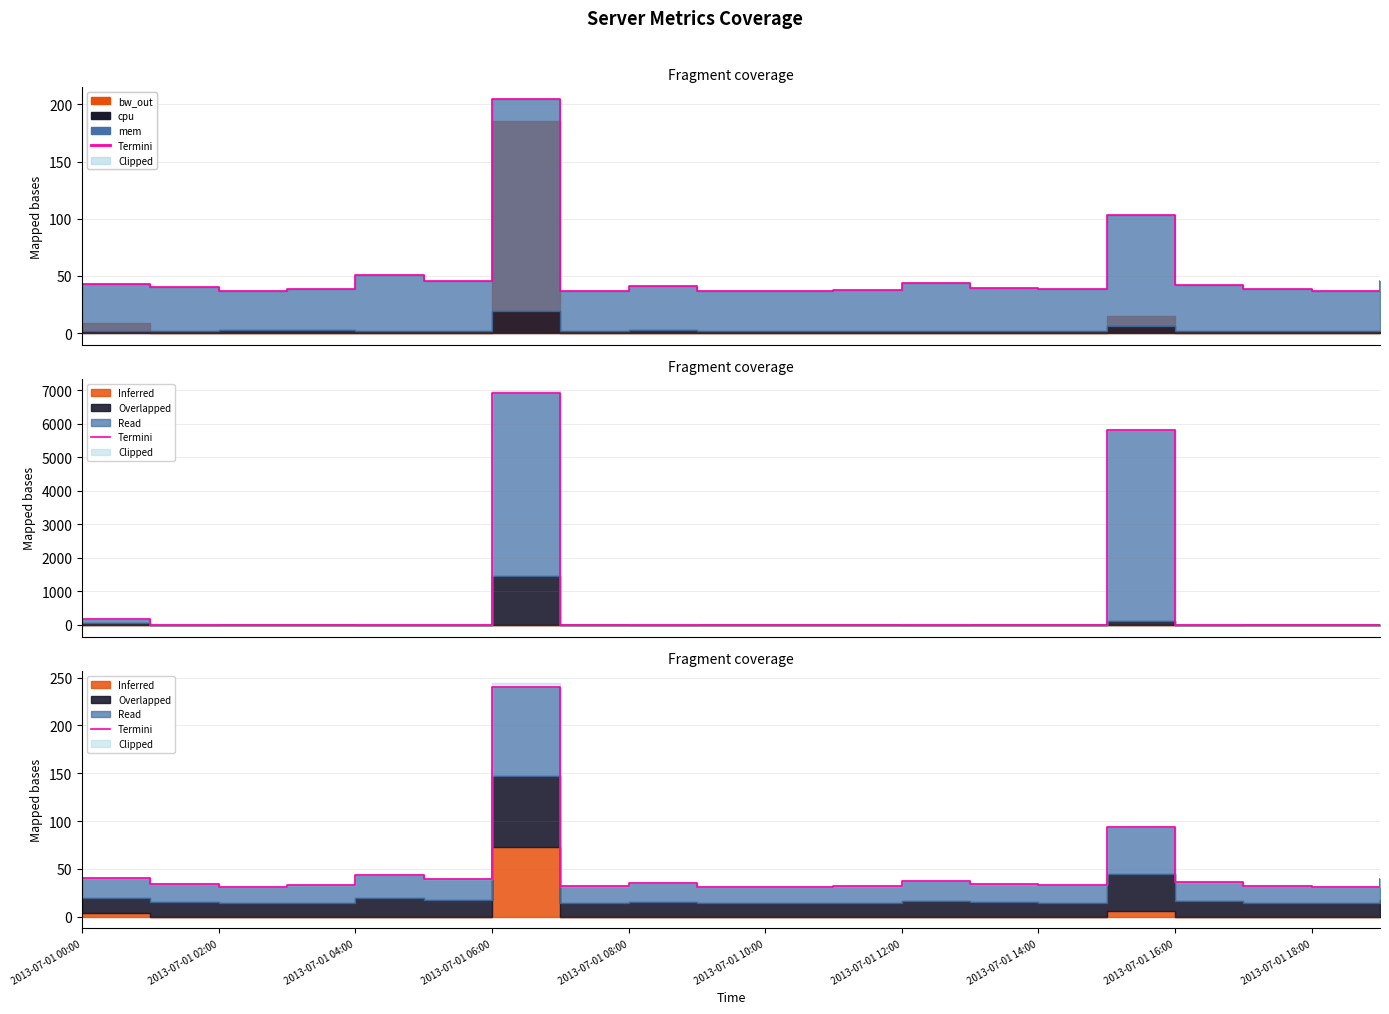

What is the difference between the maximum and minimum values?

209.0